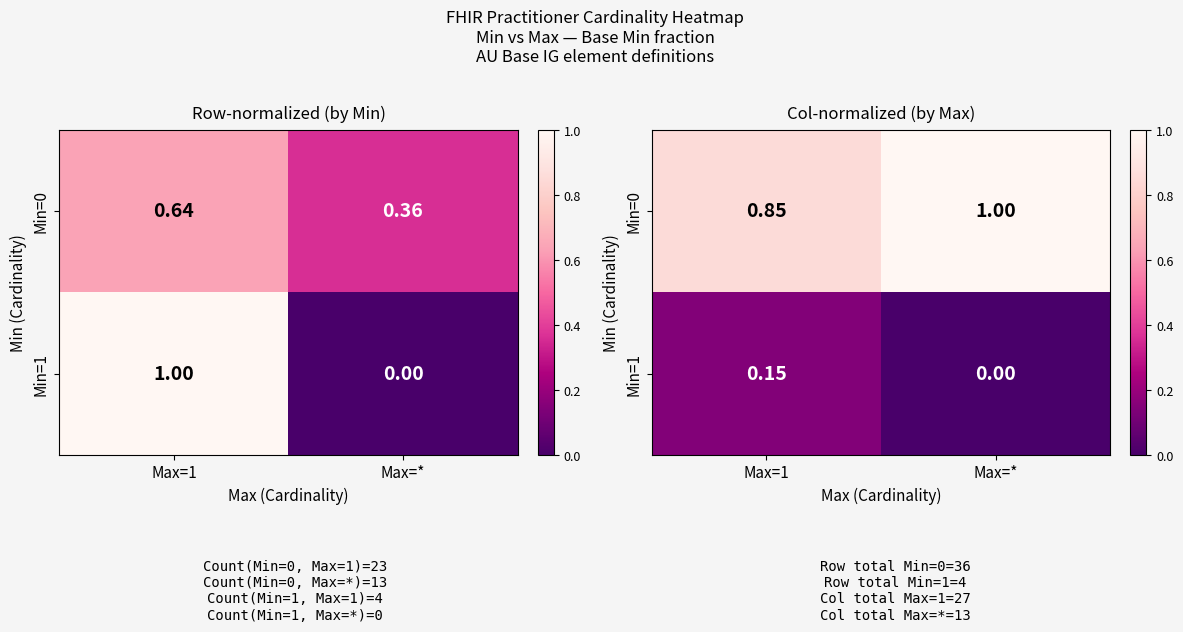

Count the Min=1 values in the range 0 to 1.

2